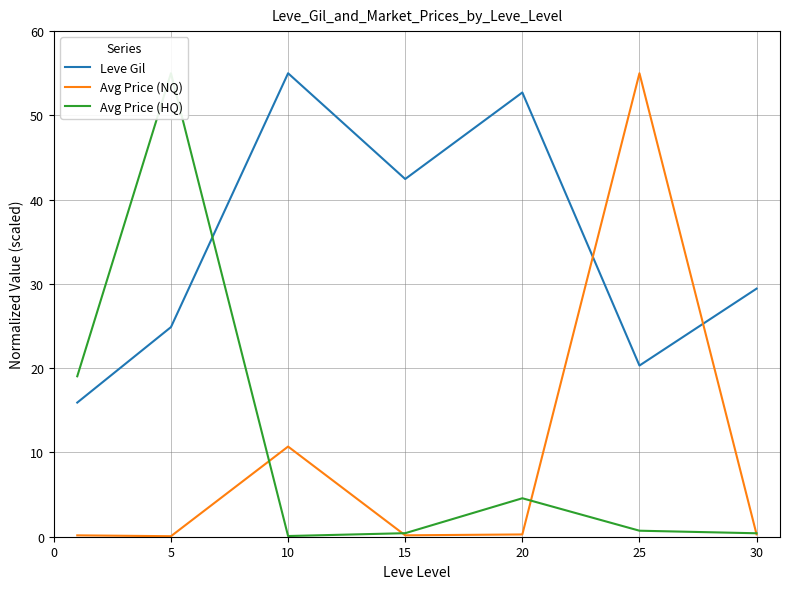

At which label does Leve Gil first exceed 29?

10